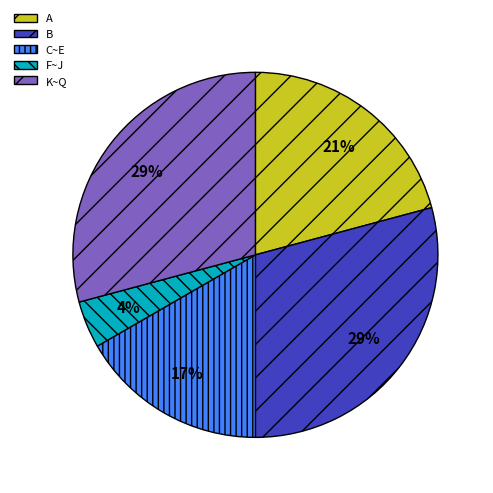

Between F~J and A, which is larger?

A